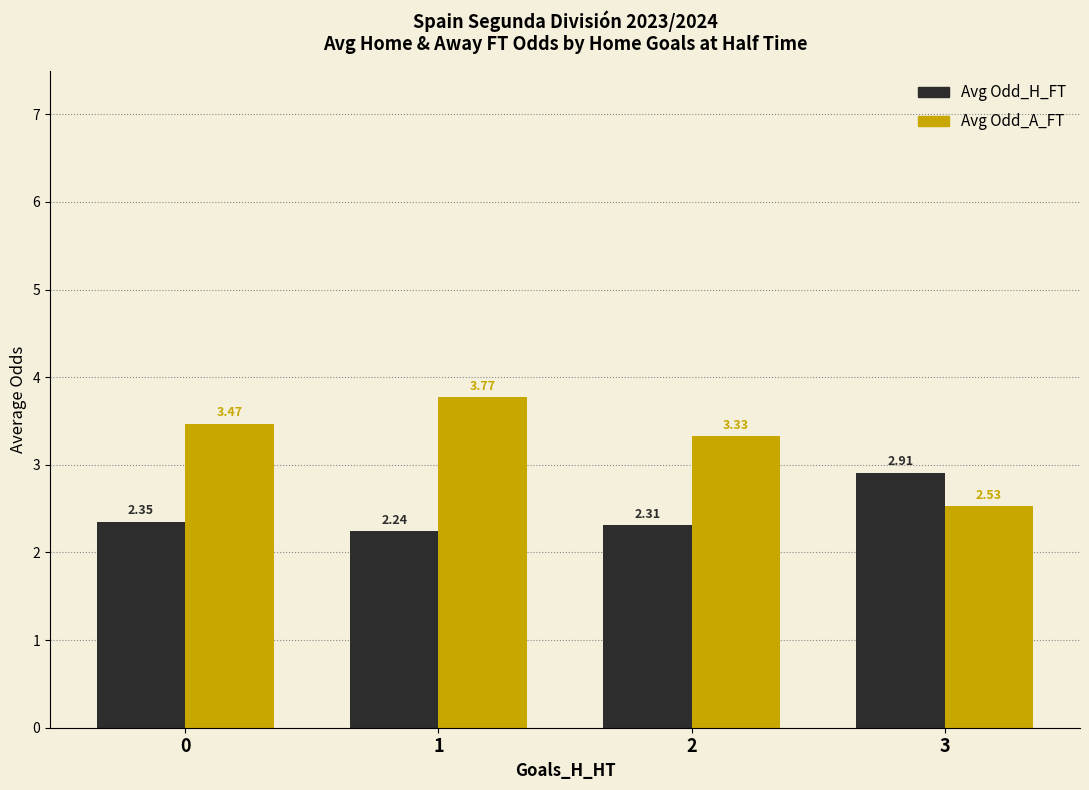

Count the Avg Odd_A_FT values in the range 3 to 4.

3